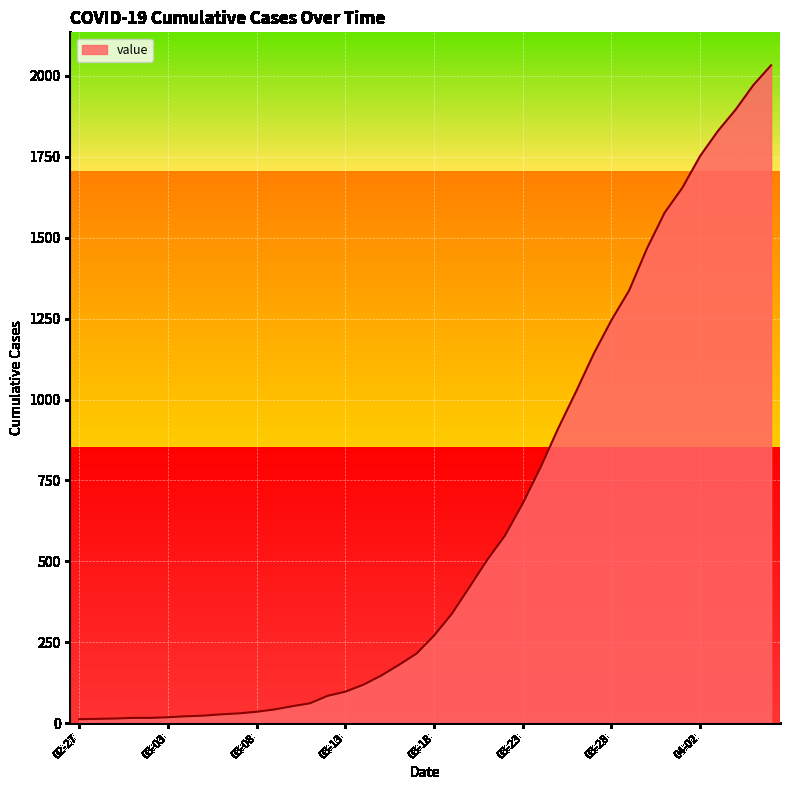

The value at 2020-03-24 is 361. True or false?

False